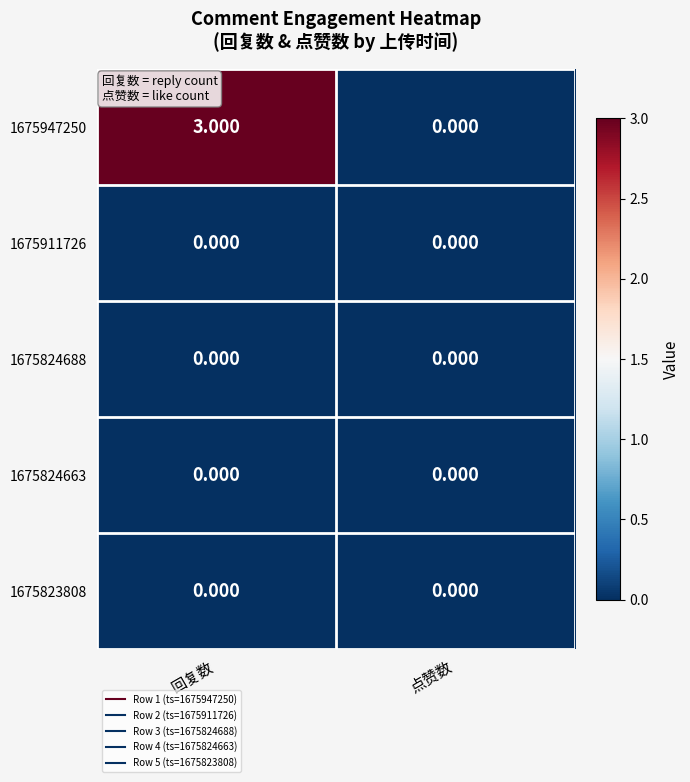

Rank the categories by 1675947250 value from lowest to highest.

点赞数, 回复数